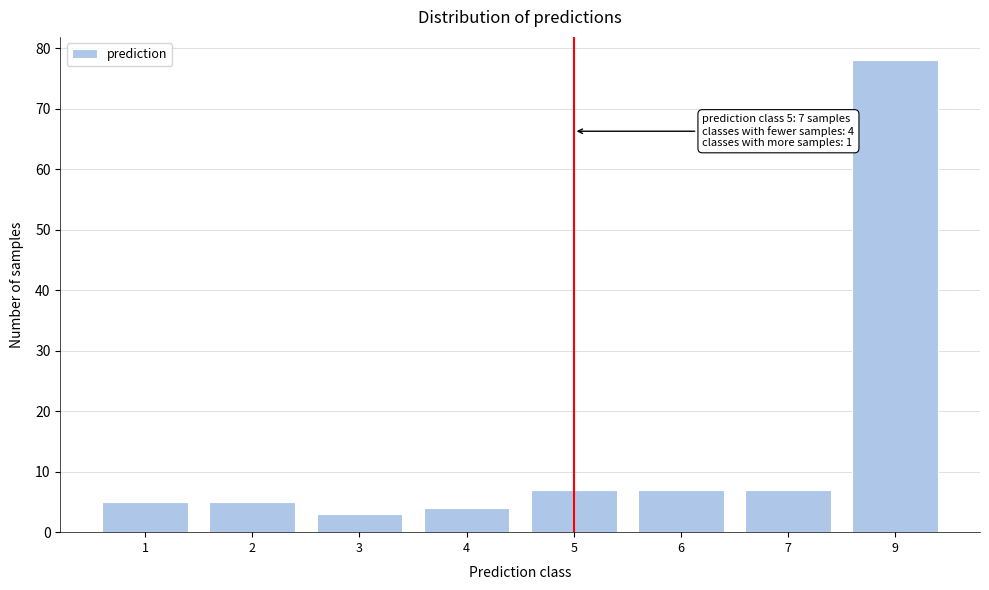

Reading left to right, extract all data points from this chart.

1=5	2=5	3=3	4=4	5=7	6=7	7=7	9=78